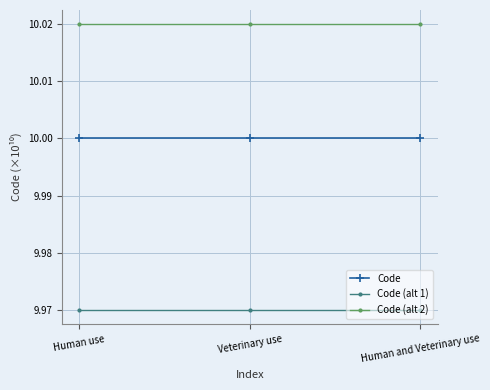

What is the total value across all series at Human and Veterinary use?

30.0